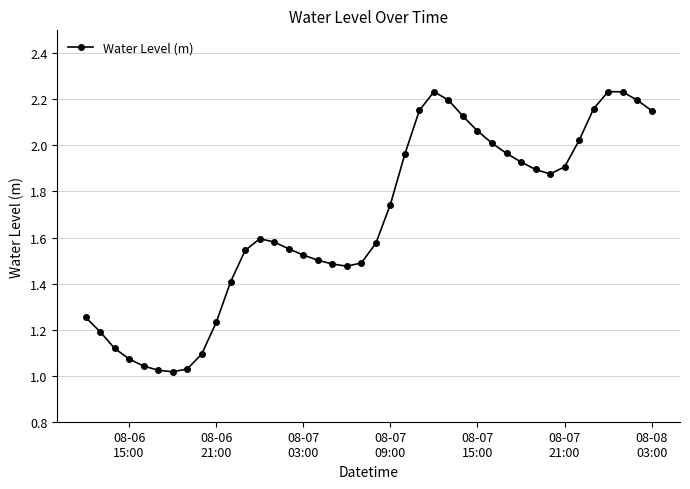

What is the sum of all values?

66.9